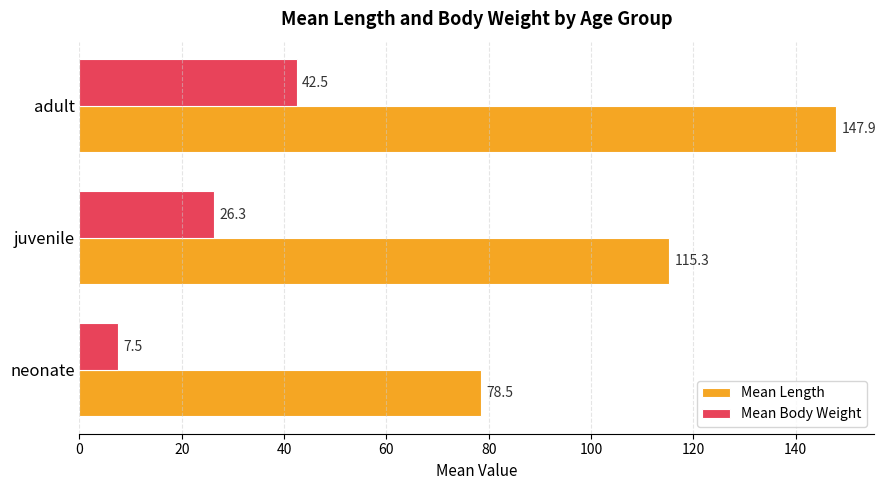

Between neonate and adult, which series saw the biggest shift?

Mean Length